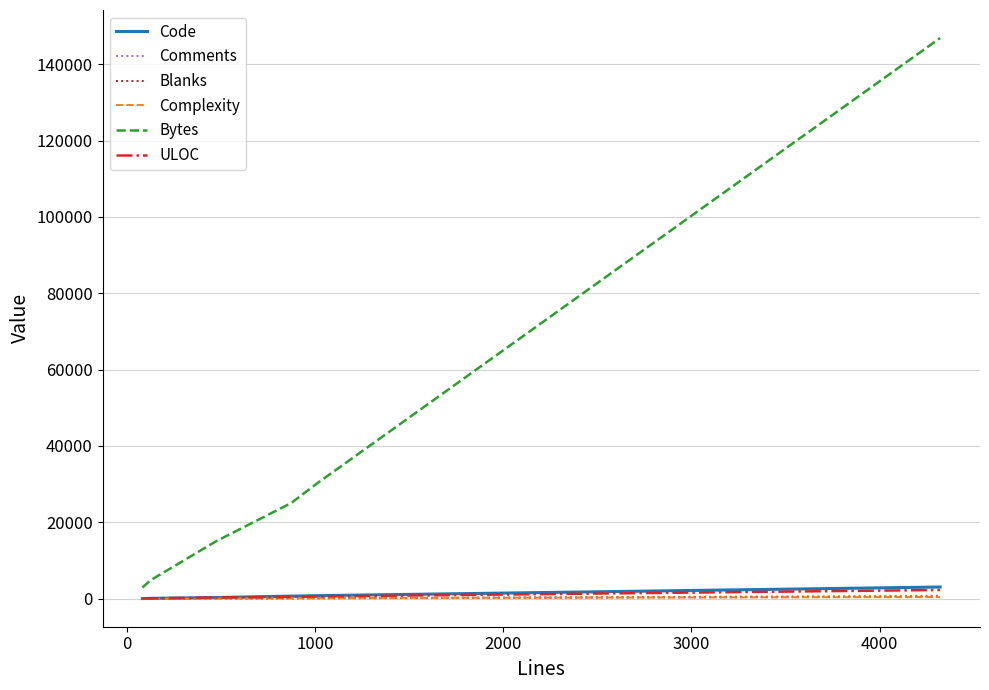

Which series has the widest spread of values?

Bytes